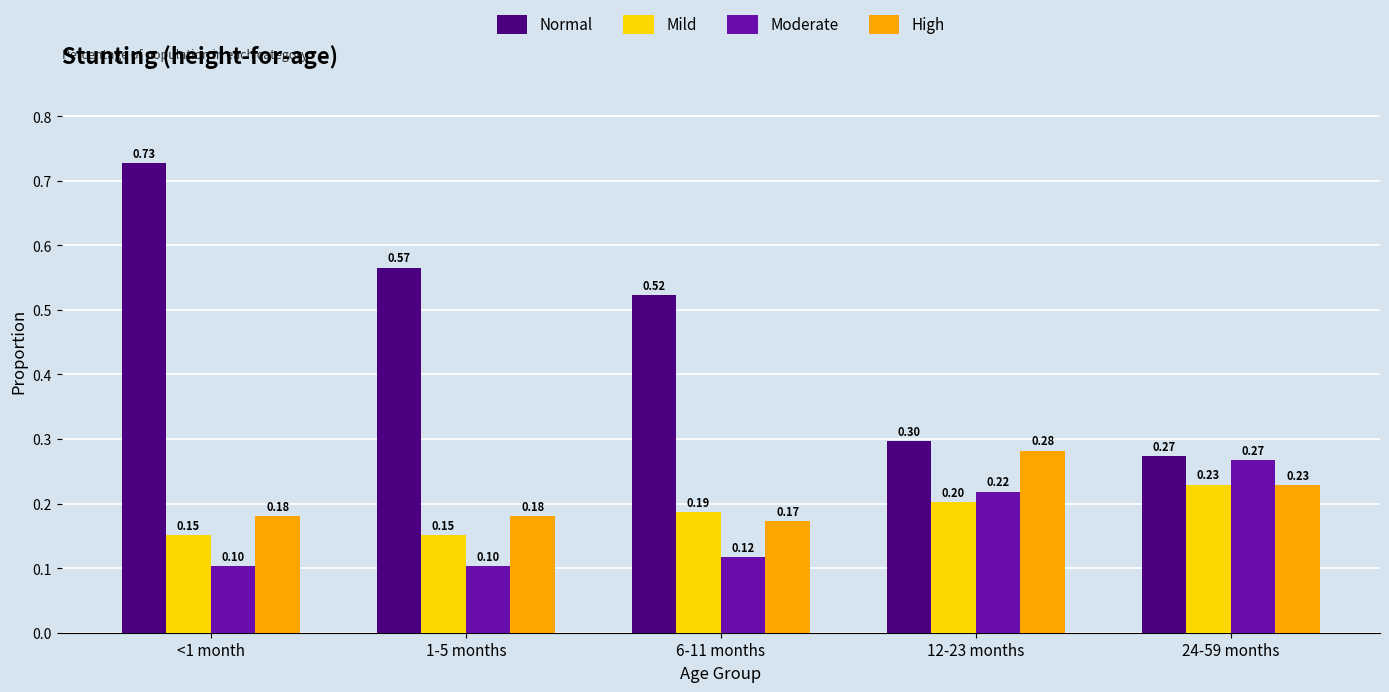

What is the sum of the Normal values at 24-59 months and <1 month?

1.0